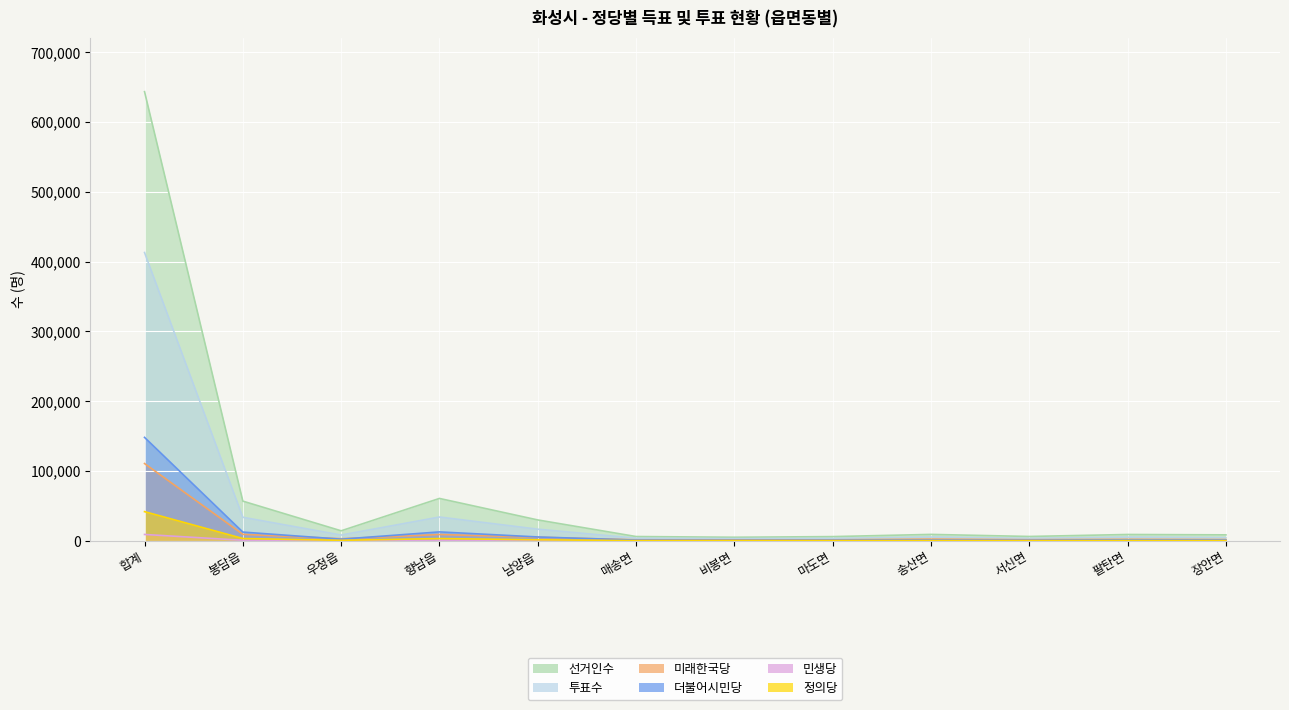

The 미래한국당 series shows 110707 at 합계. True or false?

True